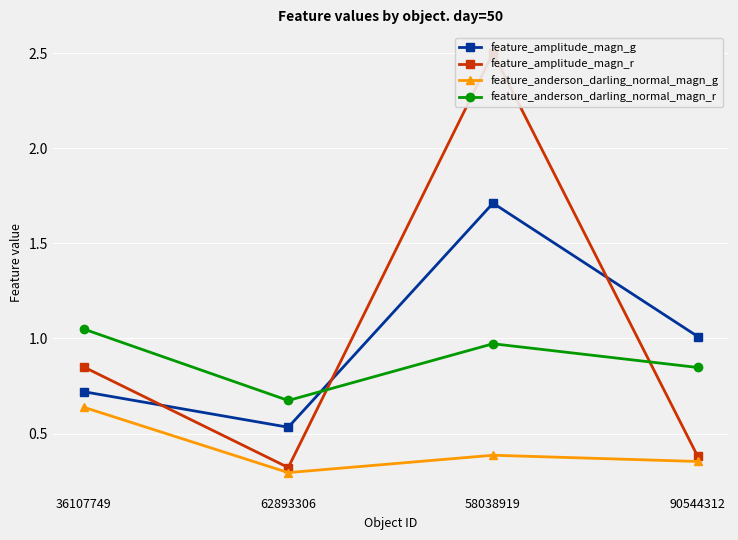

What is the difference between the feature_anderson_darling_normal_magn_r values at 36107749 and 90544312?

0.2